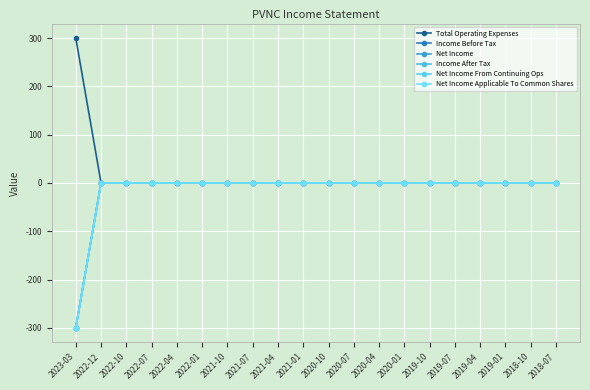

At 2021-10, list the series in order from smallest to largest.

Total Operating Expenses, Income Before Tax, Net Income, Income After Tax, Net Income From Continuing Ops, Net Income Applicable To Common Shares